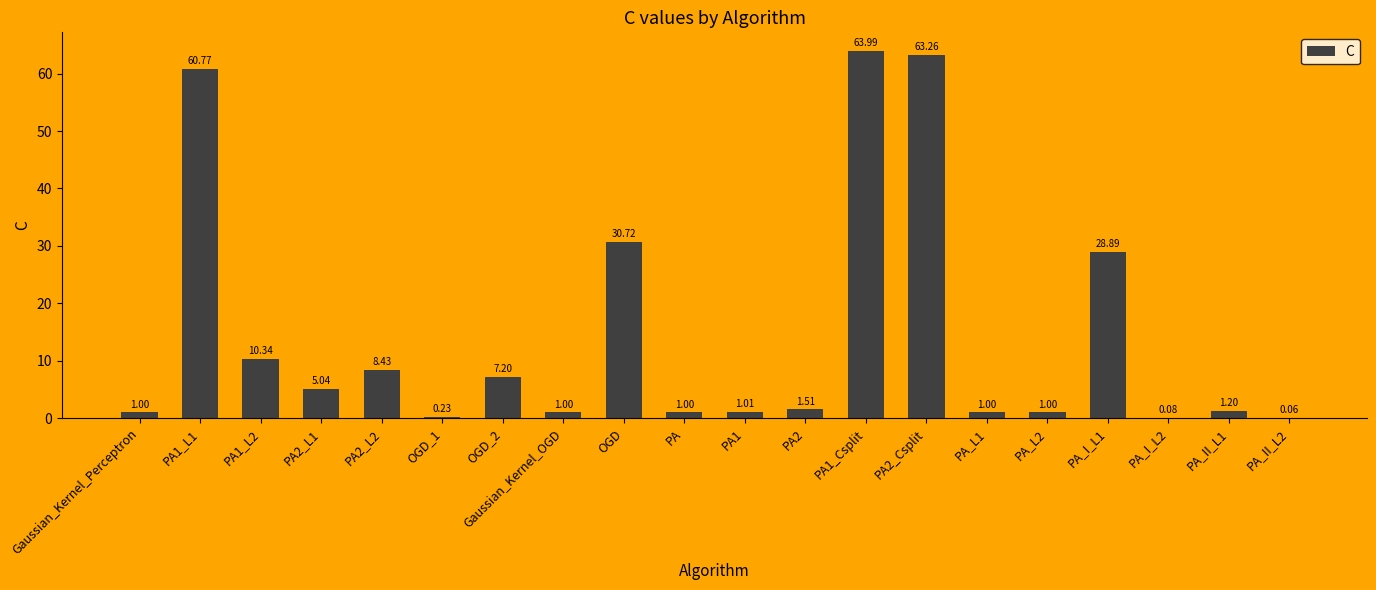

What is the ratio of the value at PA1 to the value at PA_L2?

1.0